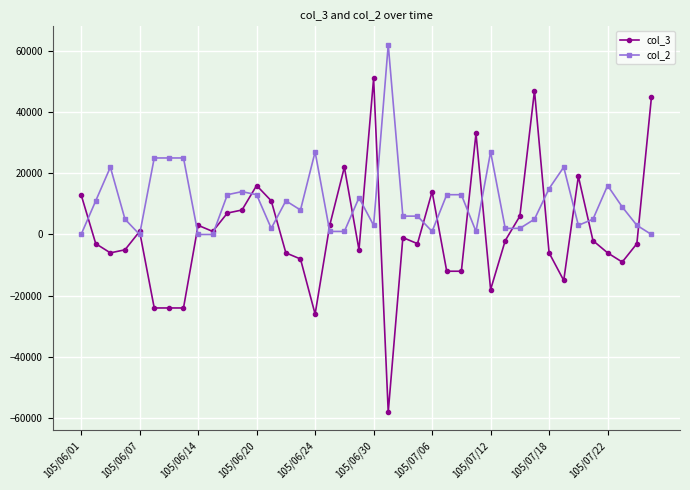

List the series in order of their overall mean, lowest first.

col_3, col_2